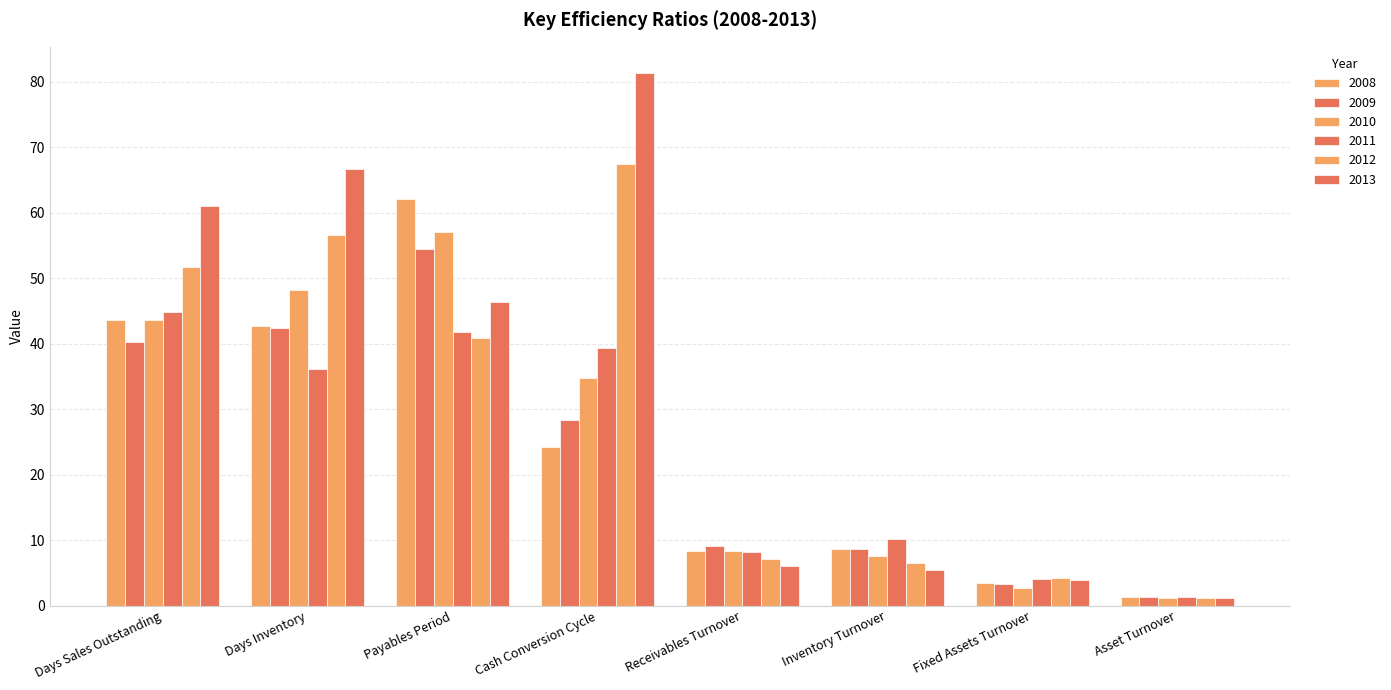

How many series are shown in this chart?

6